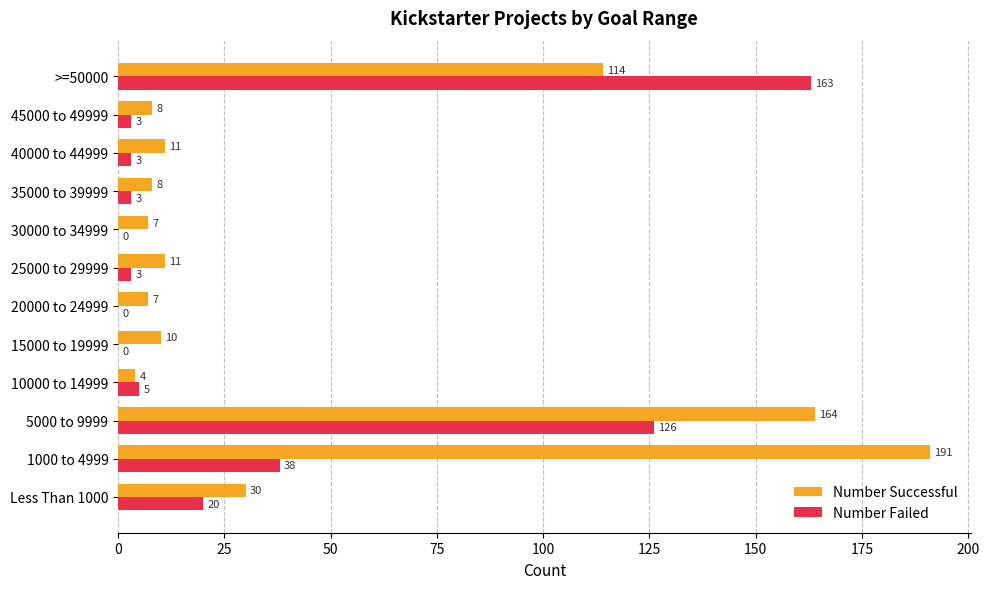

At which label does Number Successful reach its peak?

1000 to 4999